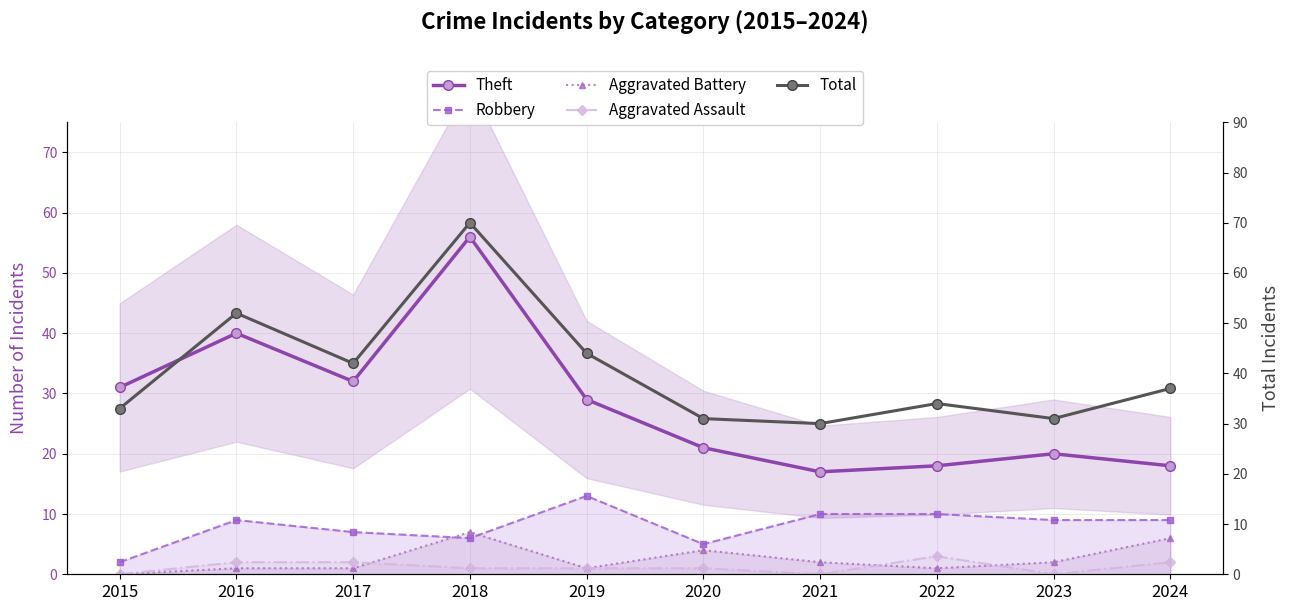

What is the difference between the highest and lowest values at 2019?

43